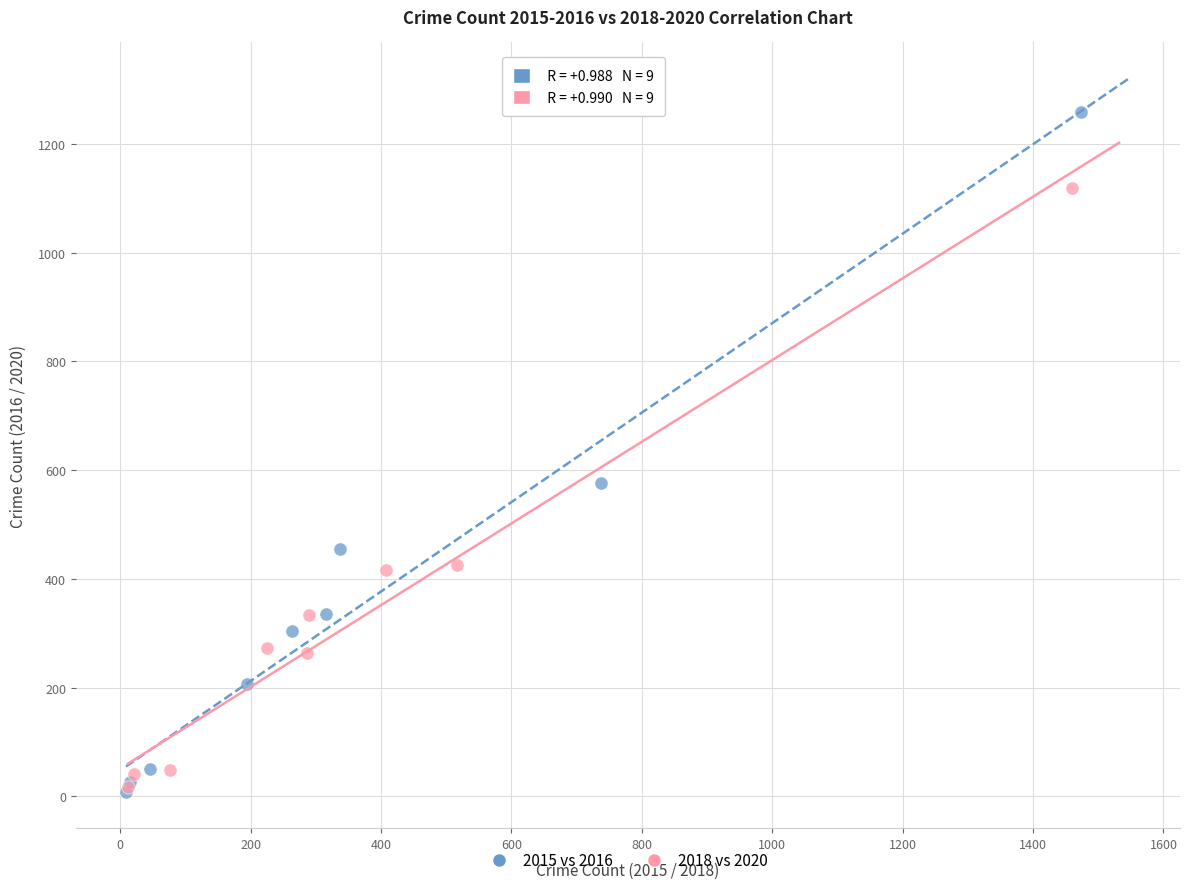

Which series reaches the maximum Y coordinate?

2015 vs 2016